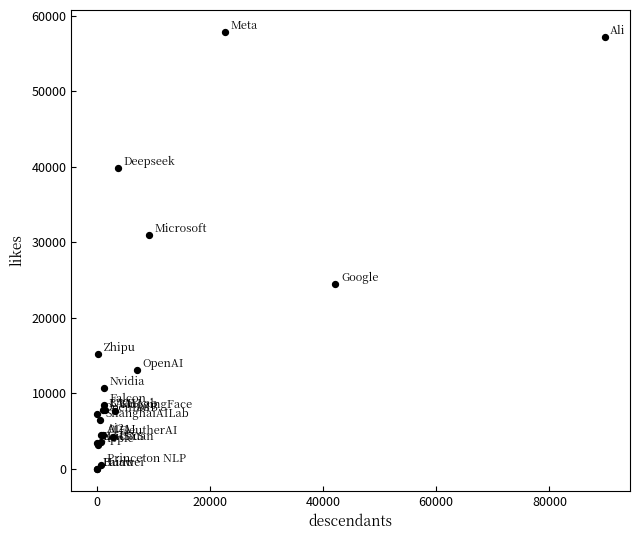

What Y value in the scatter plot is closest to 28941?

30956